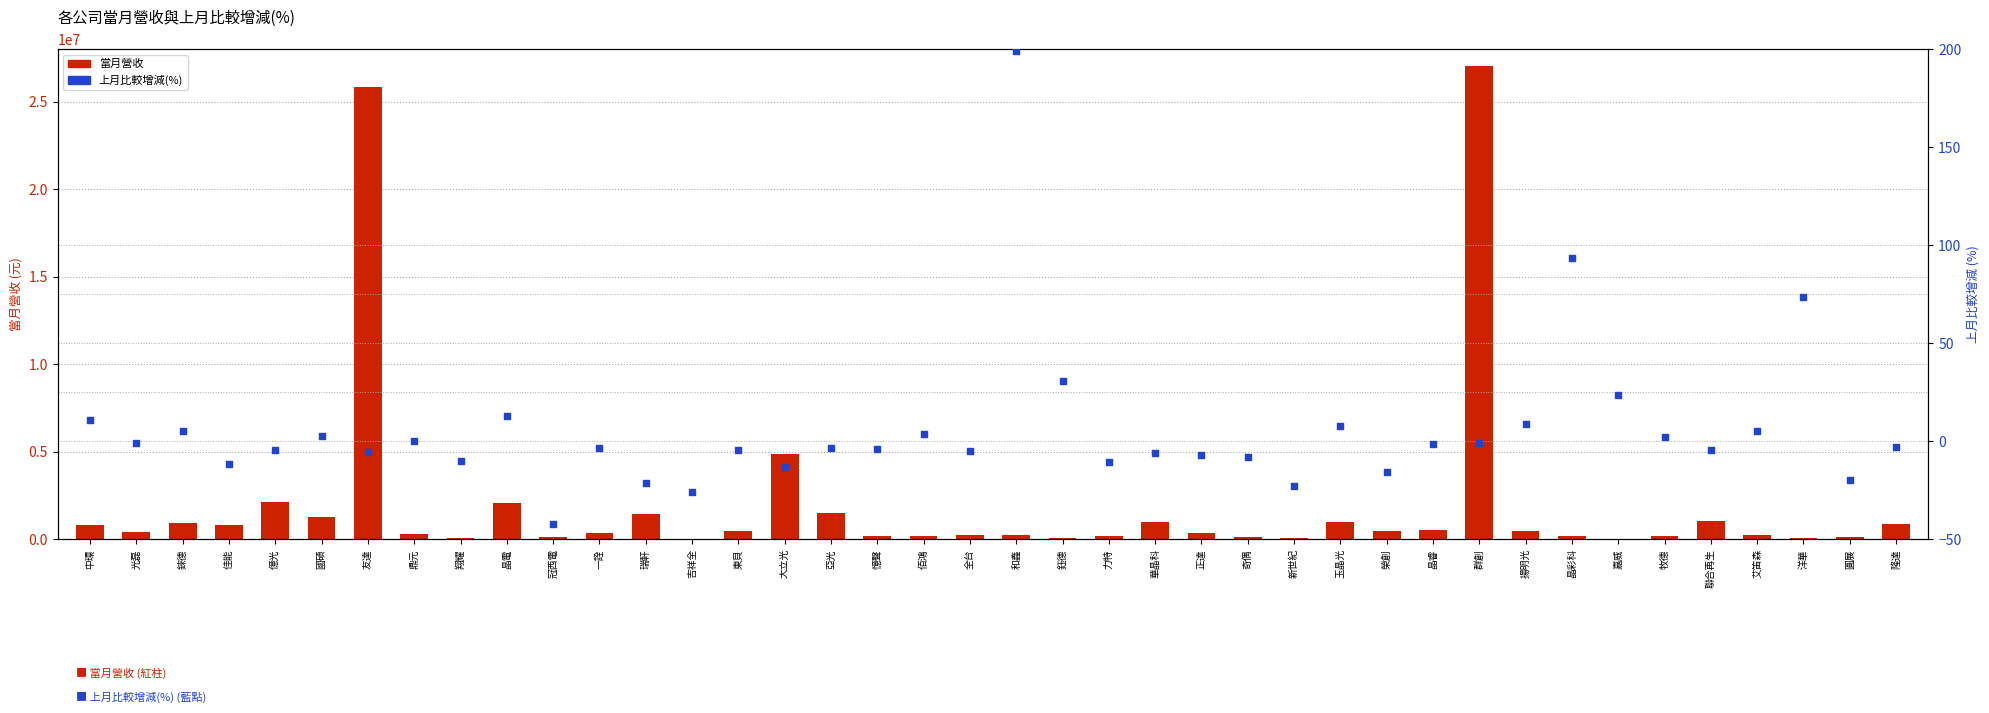

Which series reaches the minimum Y coordinate?

上月比較增減(%)